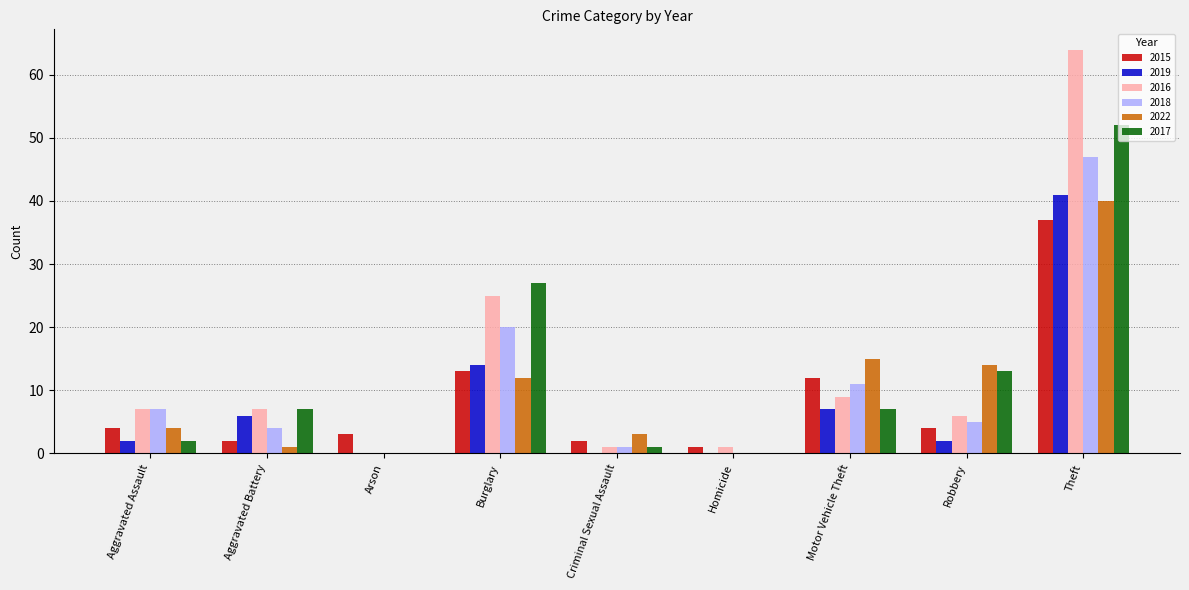

True or false: 2017 has a value of 0 at Arson.

True